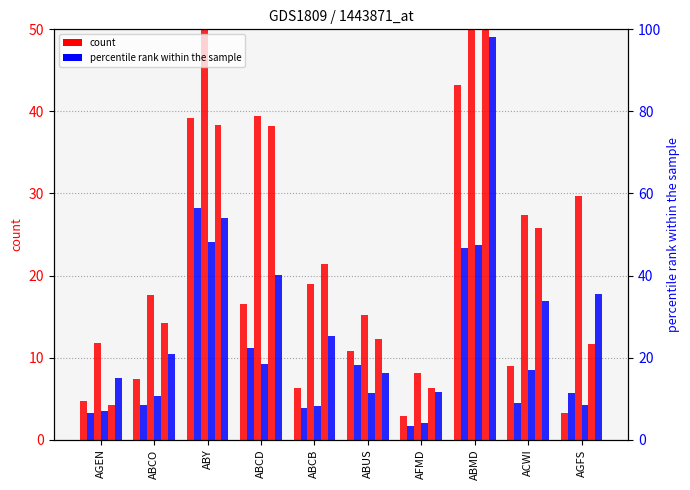

How many bars are there in each group?

6